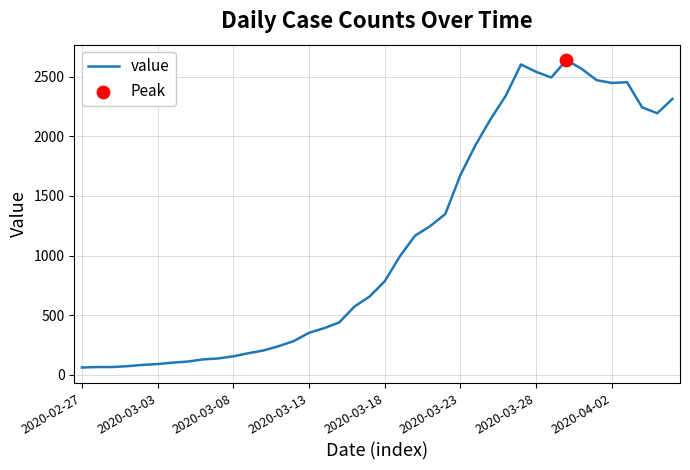

What is the maximum value shown in the chart?

2639